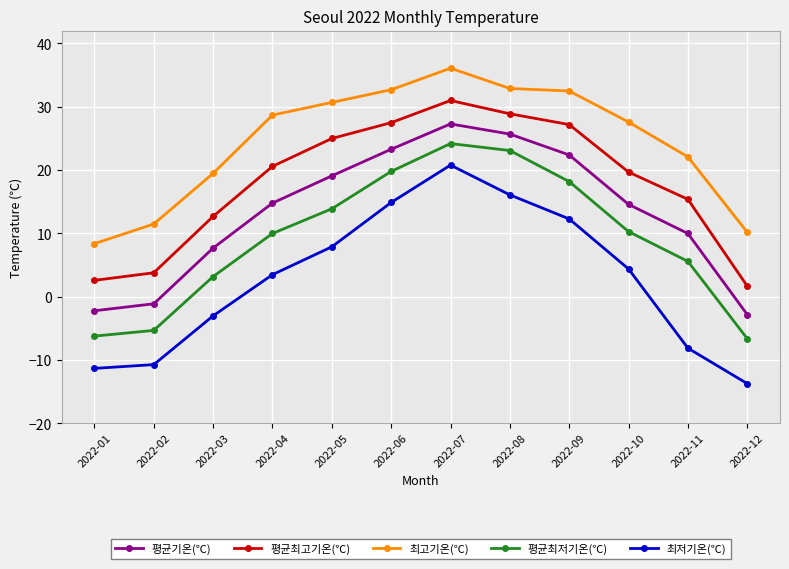

What is the value of the 최고기온(℃) point at the 10th from the left?

27.6